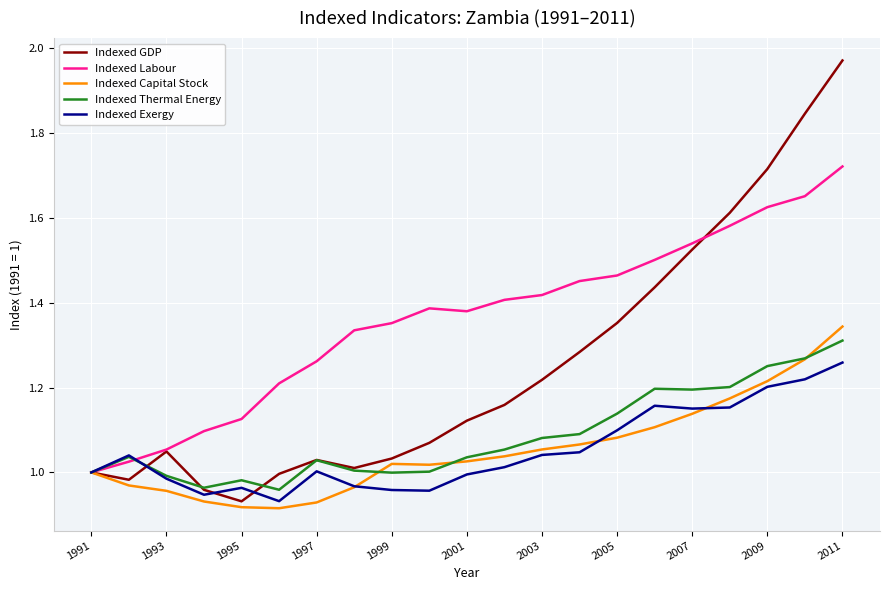

Which series has the widest spread of values?

Indexed GDP